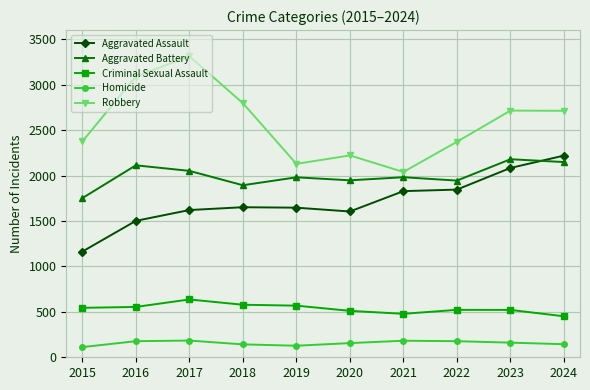

What is the average value of the Robbery series?

2576